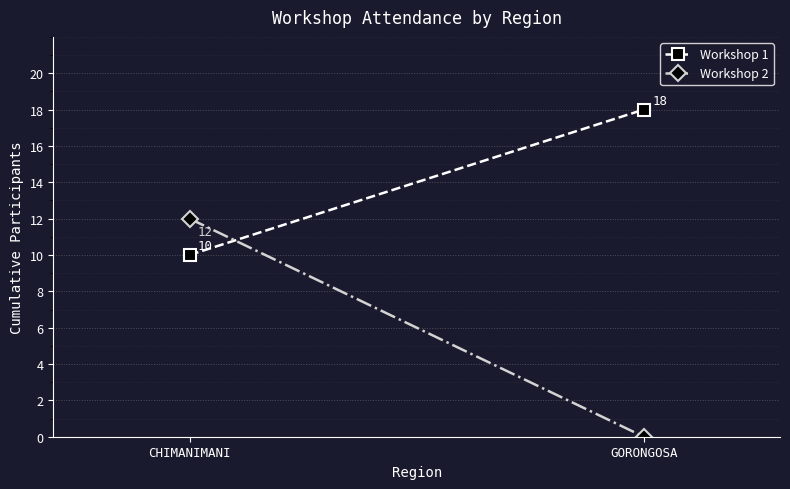

What is the total value across all series at CHIMANIMANI?

22